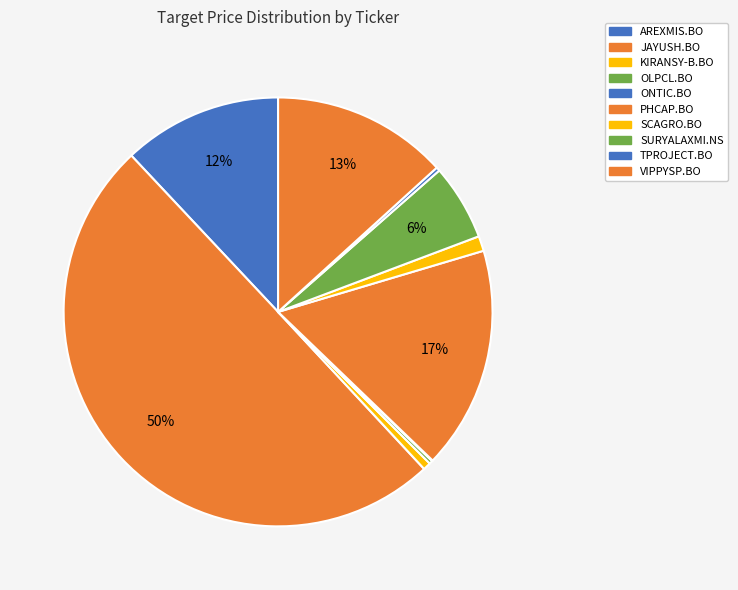

Which slice is the smallest?

ONTIC.BO